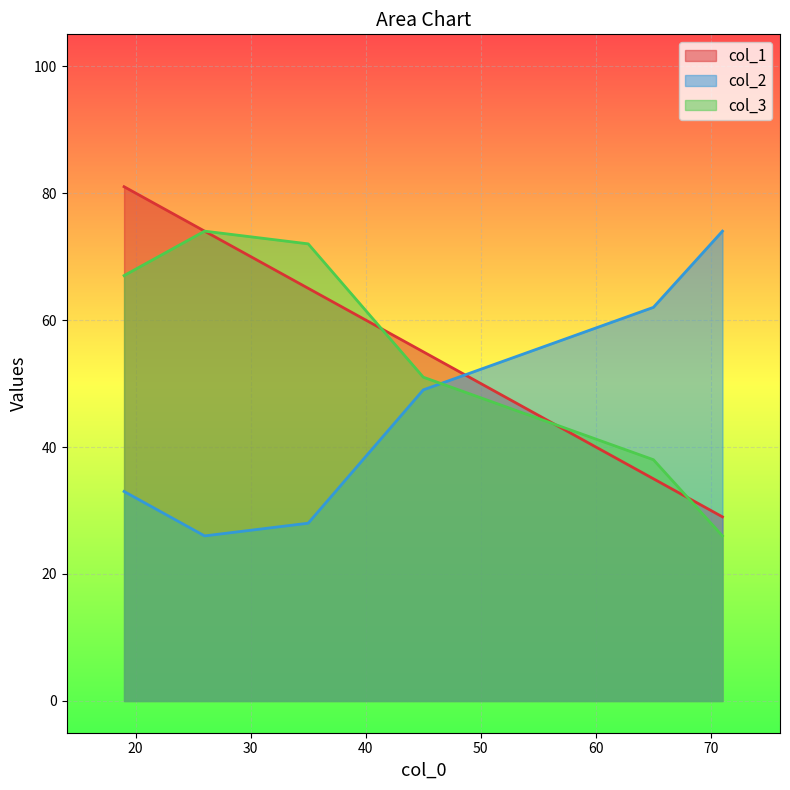

List the series in order of their peak value, lowest first.

col_2, col_3, col_1